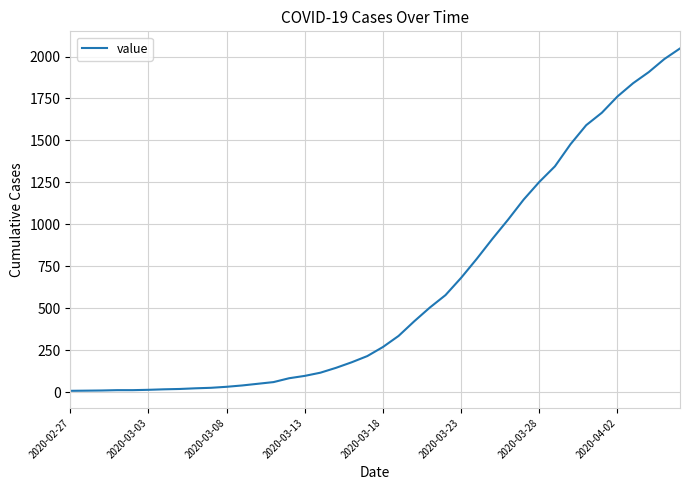

What is the greatest value displayed?

2048